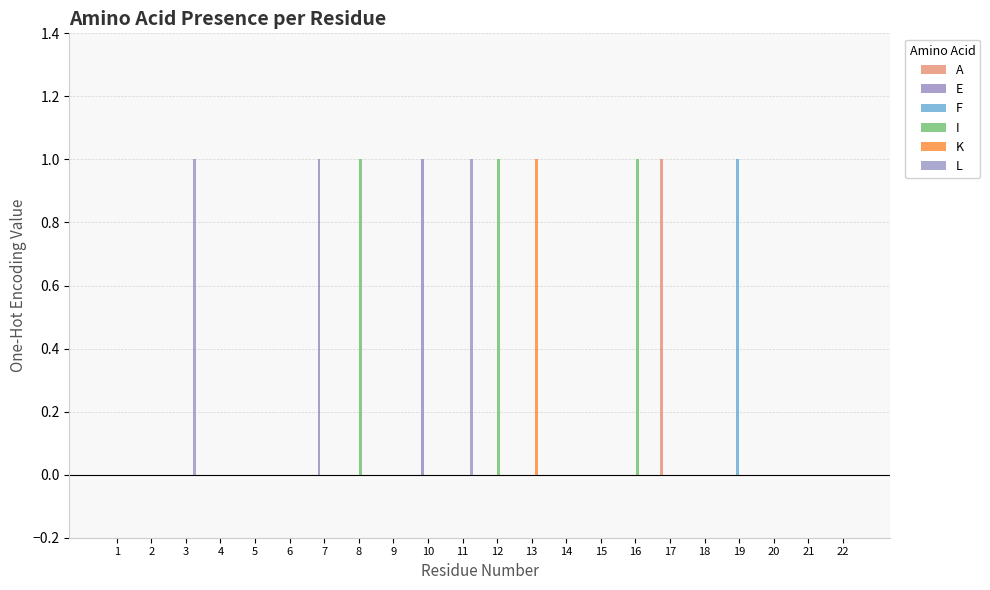

Rank the series at 12 from lowest to highest value.

A, E, F, K, L, I